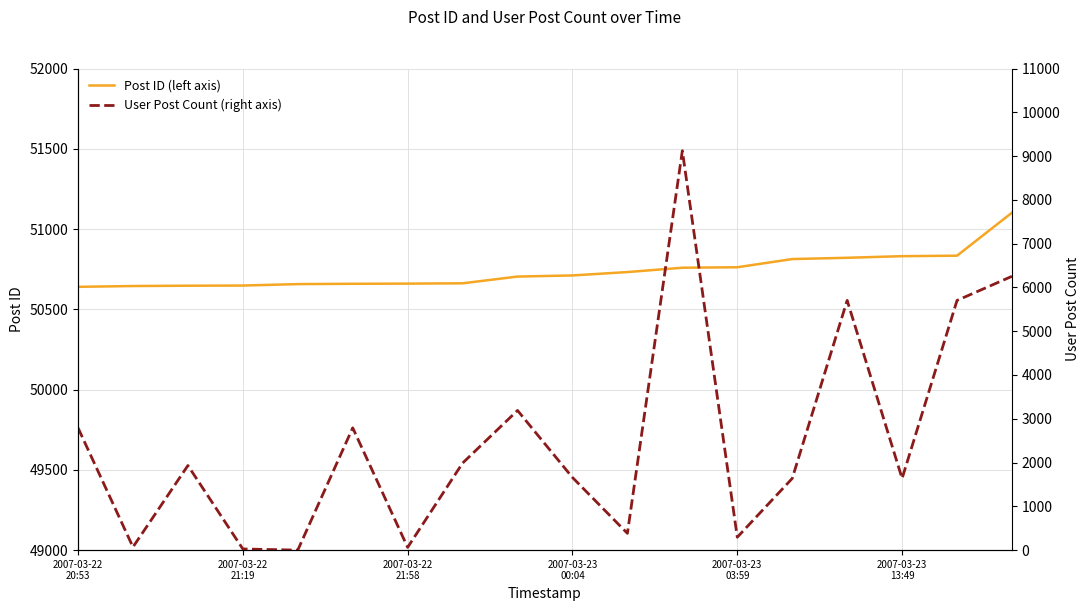

The value of Post ID (left axis) at 14 is 50821. True or false?

True